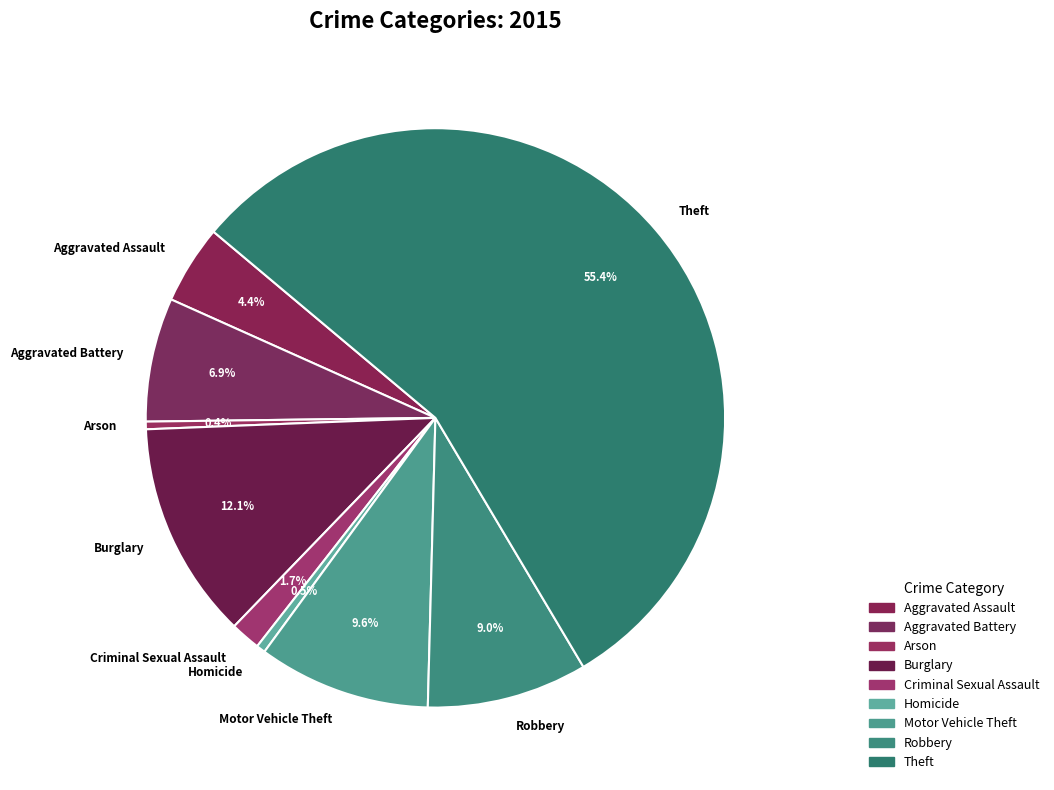

Is the sum of Criminal Sexual Assault and Homicide greater than half?

No